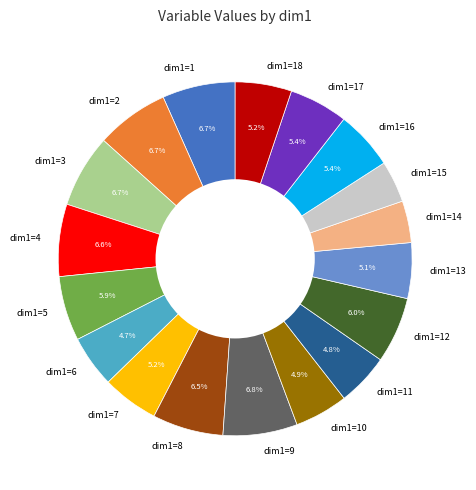

Combined, what portion of the pie is dim1=2 and dim1=4?

13.3%